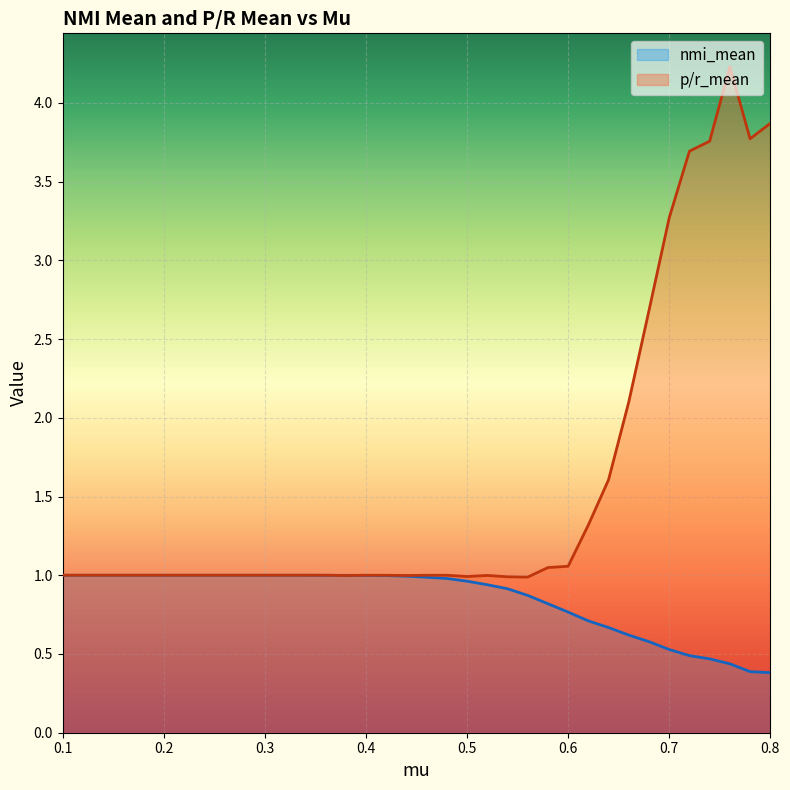

What is the label of the 18th point from the right?

0.46